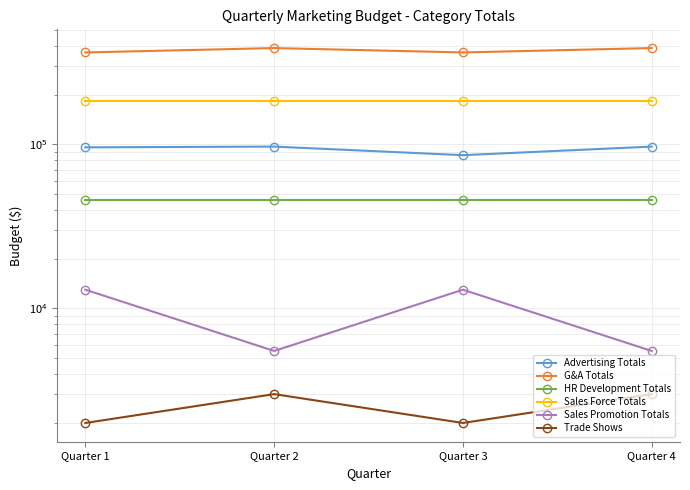

Which series has the largest total across all categories?

G&A Totals